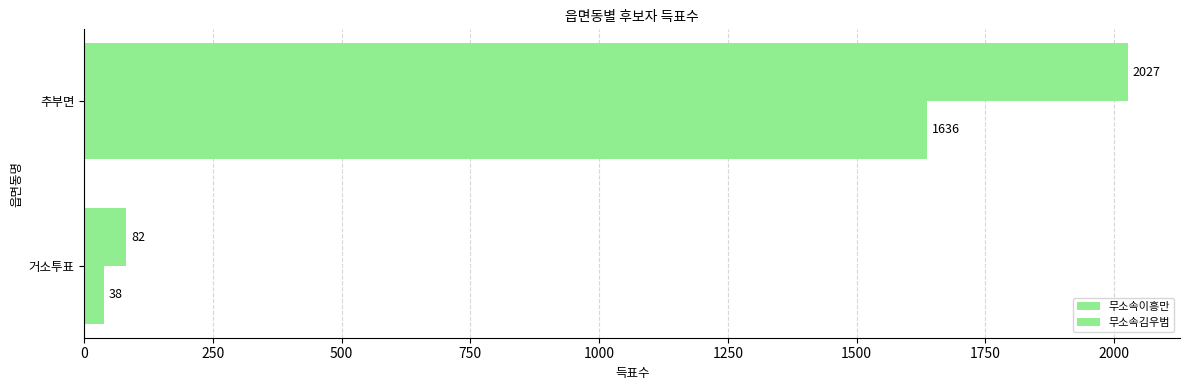

How many categories are shown in the chart?

2